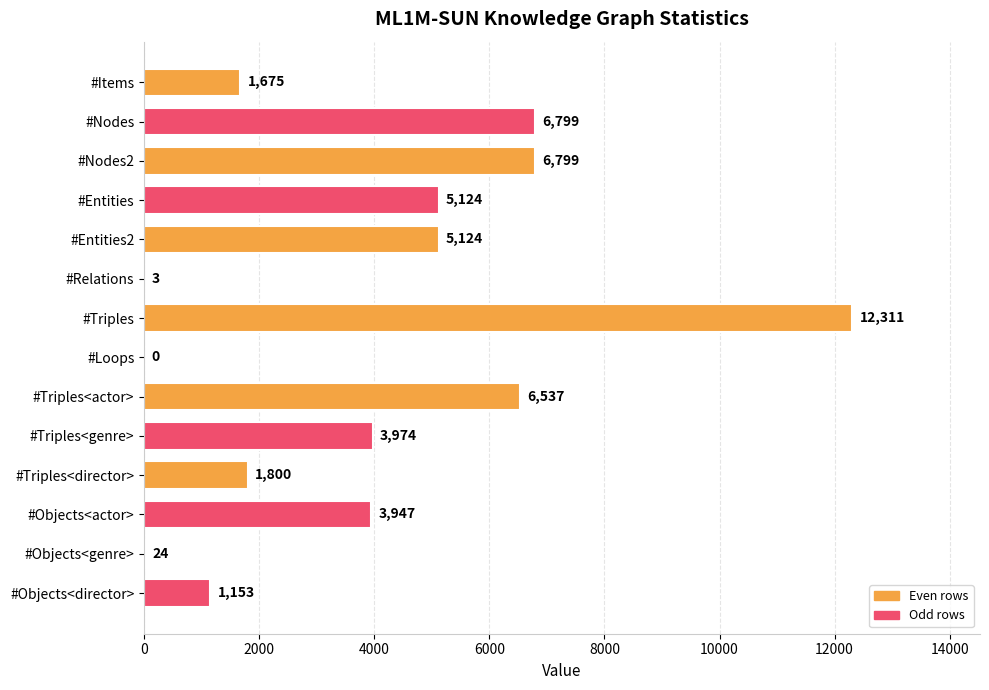

The value at #Nodes2 is 2983. True or false?

False